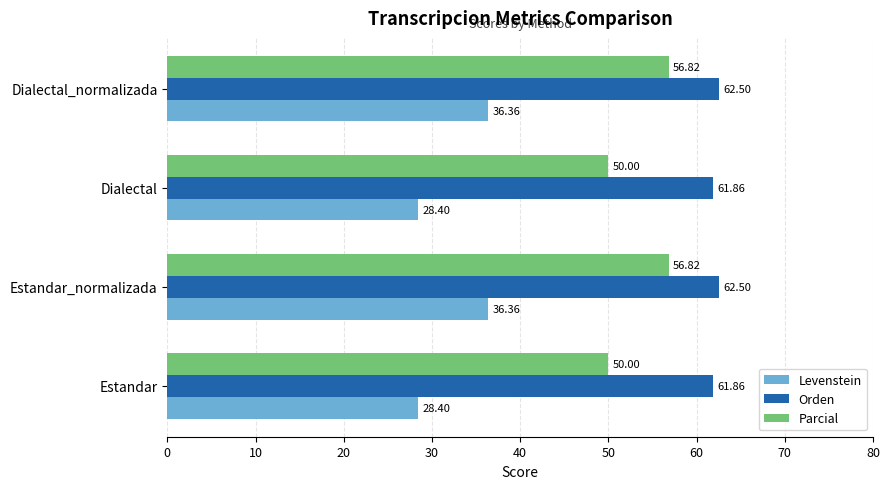

Rank the series by their maximum value, from highest to lowest.

Orden, Parcial, Levenstein